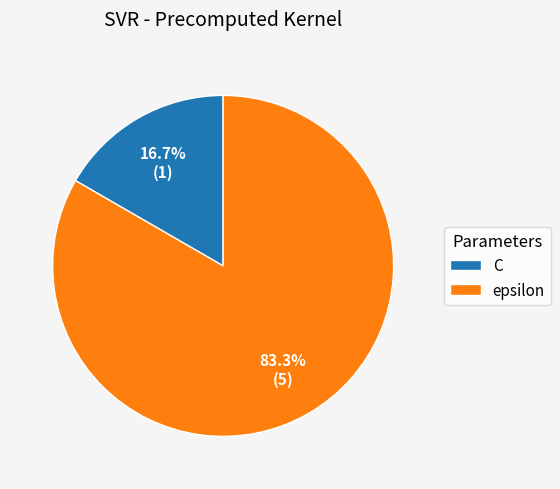

To the nearest percent, what percentage of the pie is C?

17%